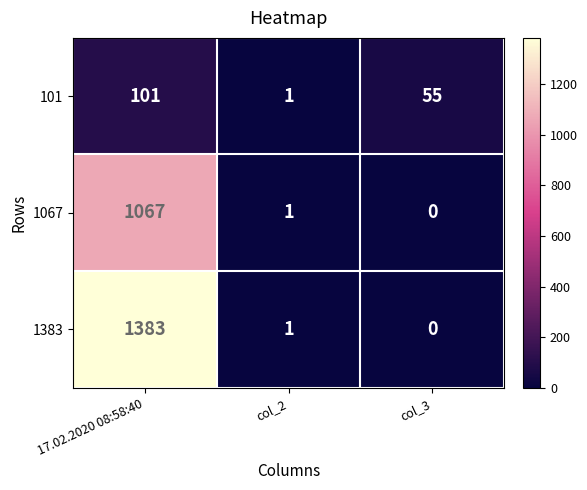

List the labels in order of 1383 value, largest first.

17.02.2020 08:58:40, col_2, col_3